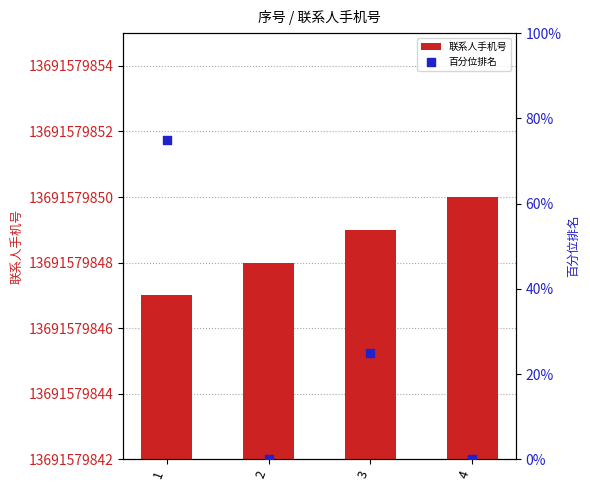

Which series has the largest total across all categories?

联系人手机号